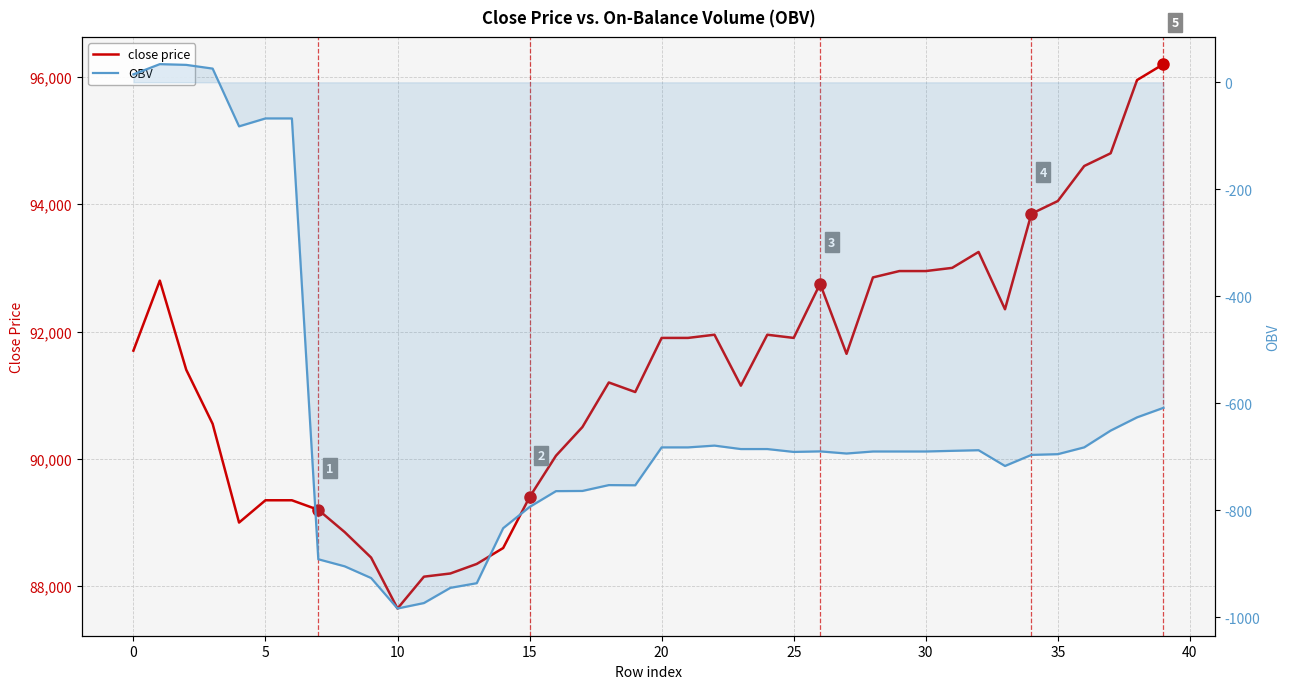

How many interior local peaks does the close price series have?

6